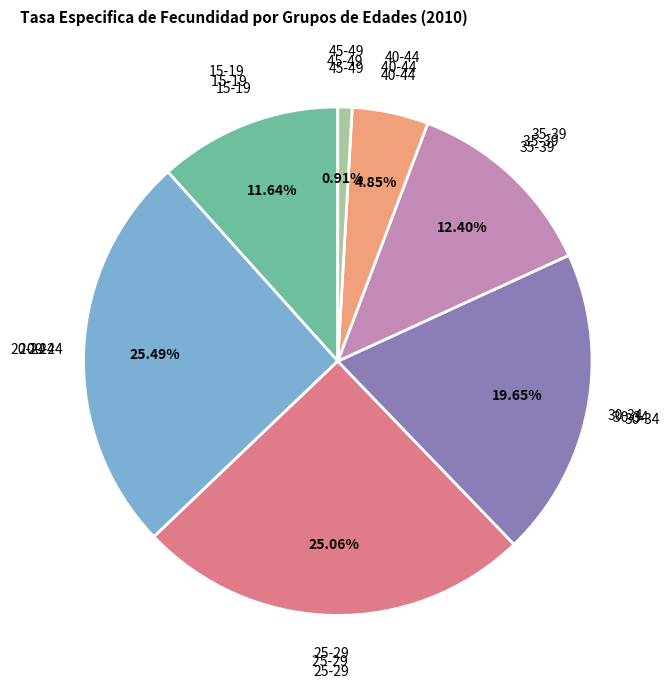

What percentage is the 35-39 slice, to the nearest percent?

12%